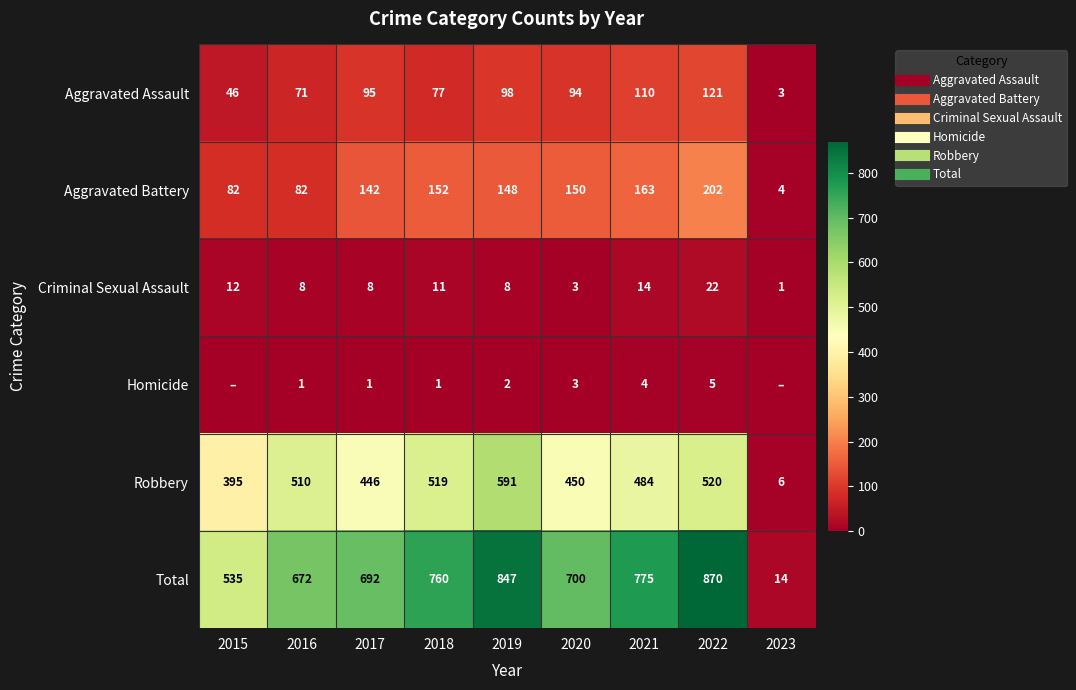

Rank the categories by Robbery value from lowest to highest.

2023, 2015, 2017, 2020, 2021, 2016, 2018, 2022, 2019